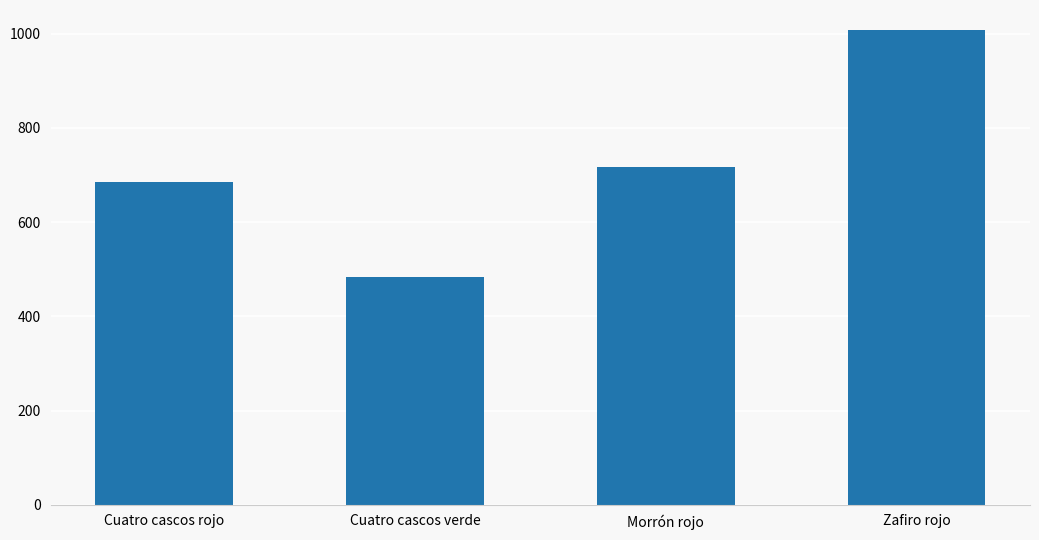

What is the change in value from Cuatro cascos verde to Zafiro rojo?

+525